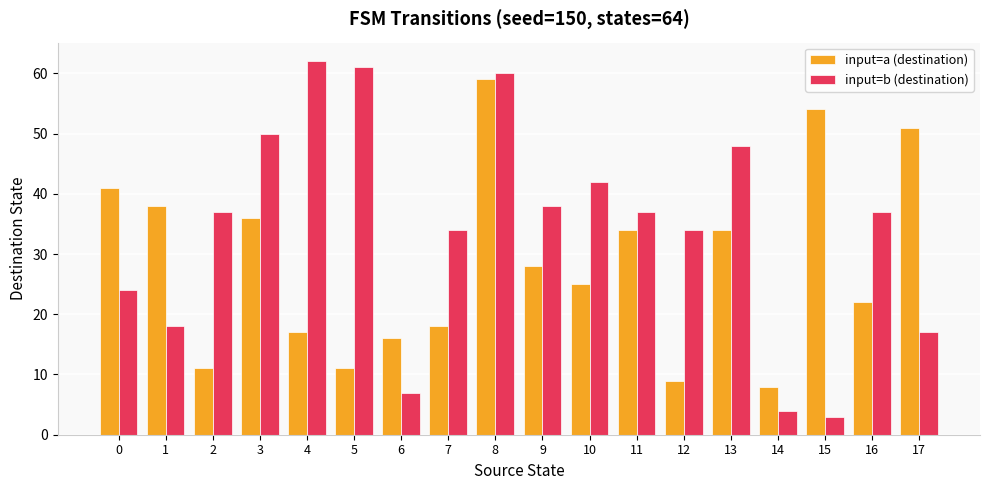

Is the value of input=a (destination) at 1 greater than the value of input=b (destination) at 17?

Yes